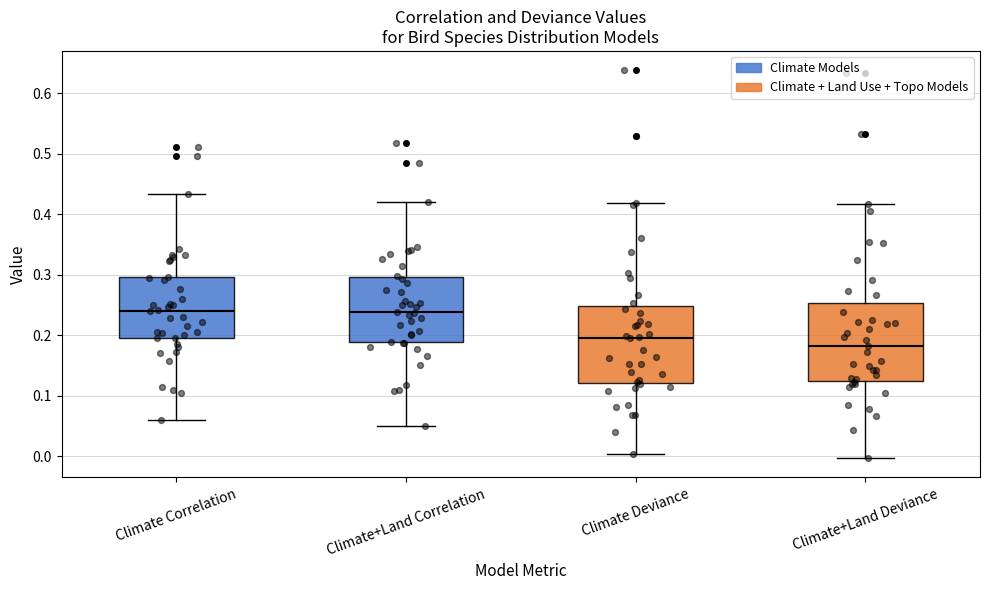

Reading left to right, read every box against the y-axis: the position of its median line, the range the box covers, and the ends of its whiskers. The values are not printed on the chart, so give them approximately, as read against the axis.

Climate Correlation: median 0.24, box 0.20 to 0.30, whiskers 0.06 to 0.43
Climate+Land Correlation: median 0.24, box 0.19 to 0.30, whiskers 0.05 to 0.42
Climate Deviance: median 0.20, box 0.12 to 0.25, whiskers 0.00 to 0.42
Climate+Land Deviance: median 0.18, box 0.12 to 0.25, whiskers 0.00 to 0.42